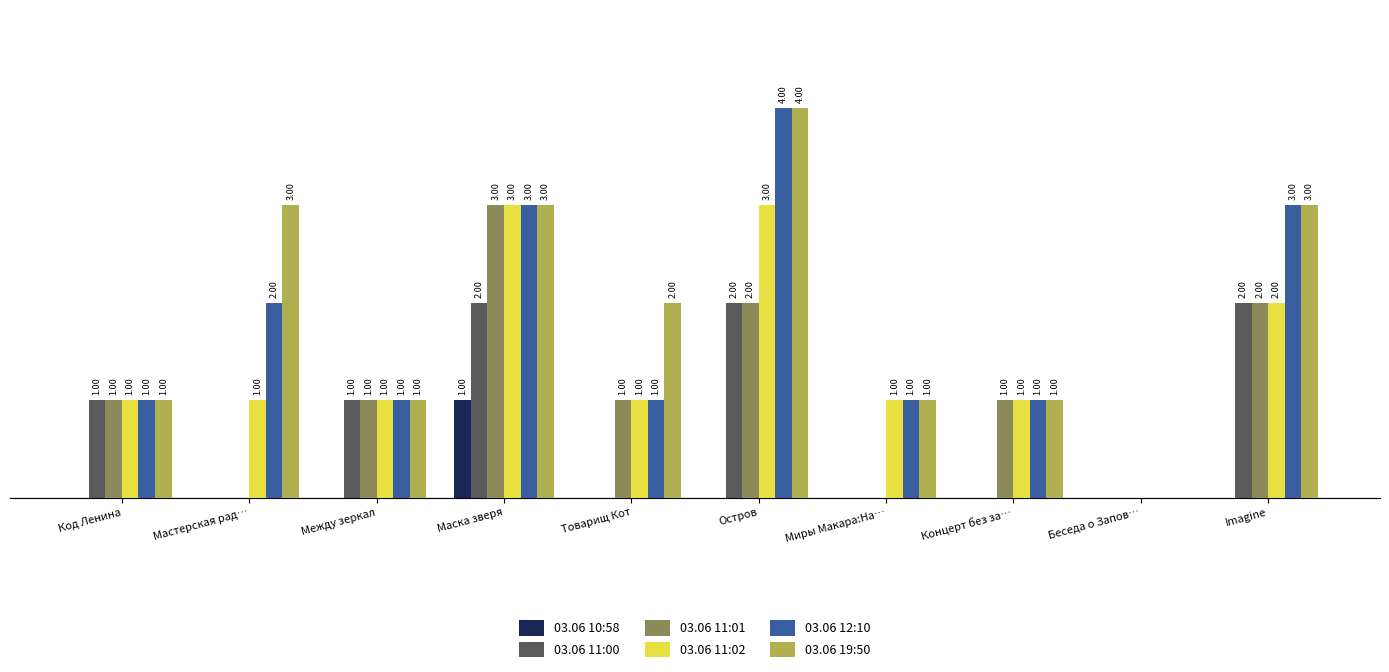

At which category does the chart reach its peak across all series?

Остров